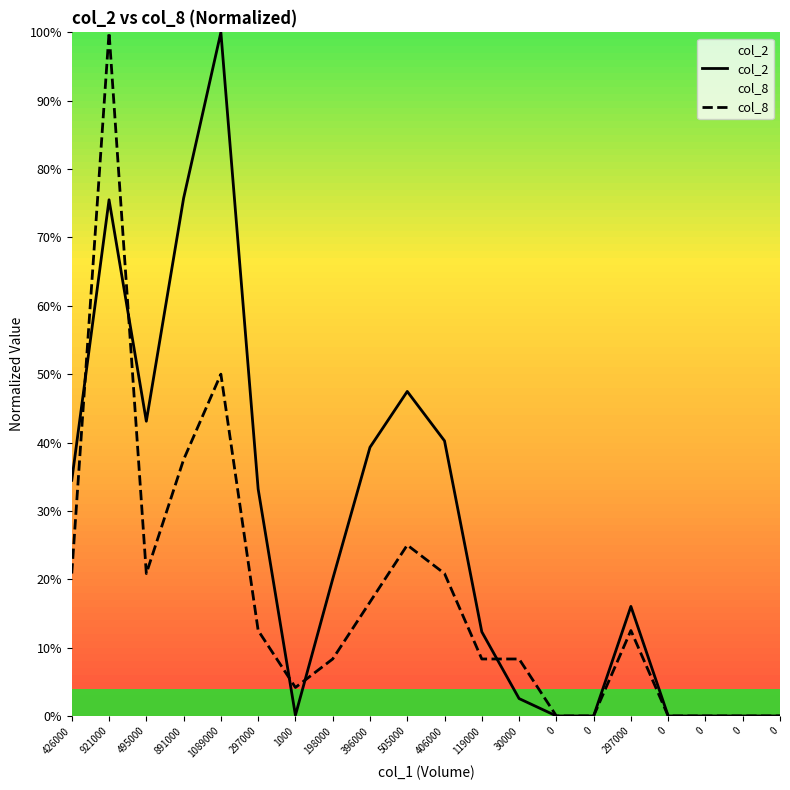

What is the difference between the second highest and second lowest values in the col_8 series?

50.0